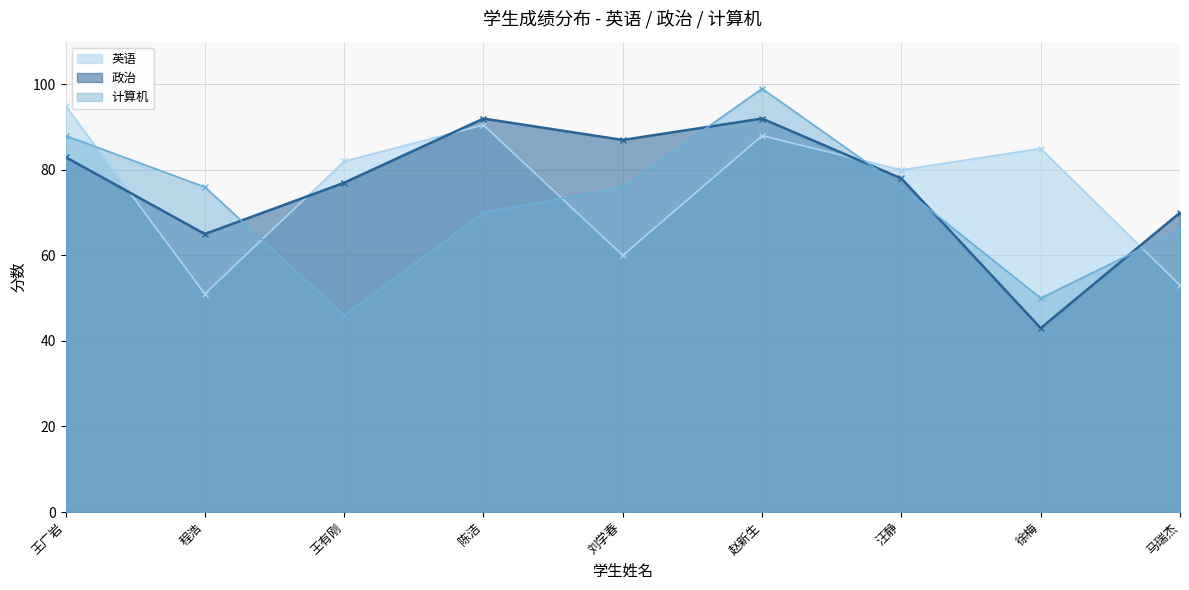

The value of 政治 at 陈洁 is 19.4. True or false?

False